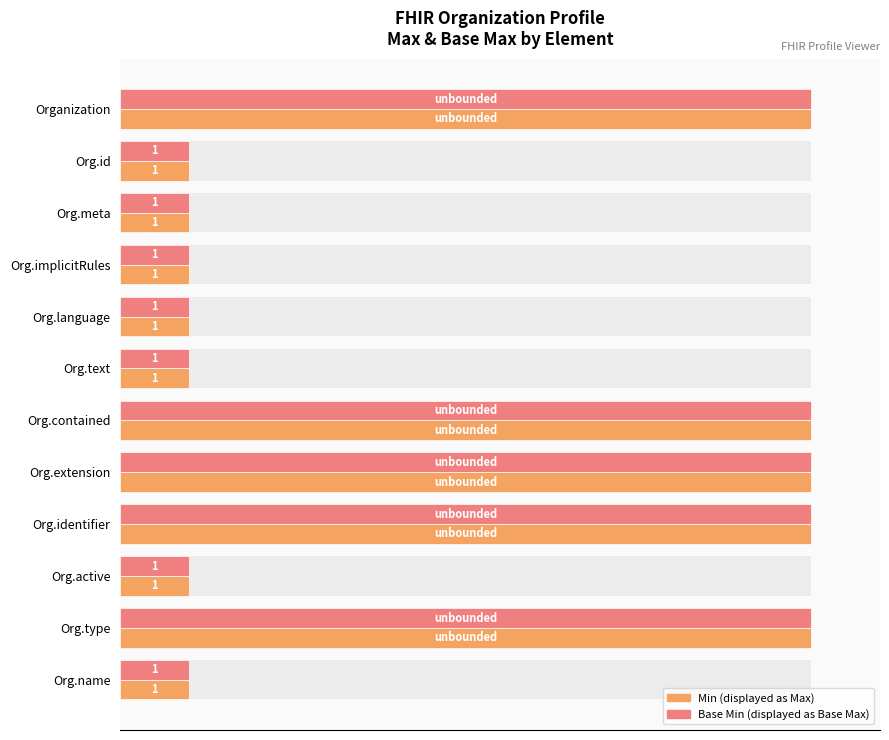

Which series has the largest total across all categories?

Min